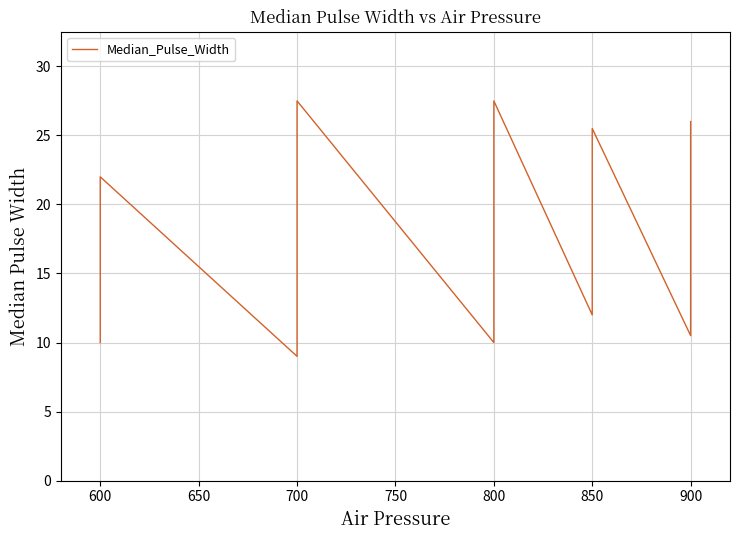

What is the value of the 12th point from the left?

9.0